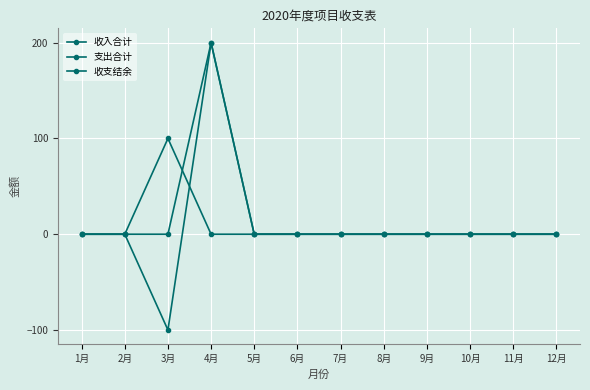

Does the chart have visible grid lines?

Yes